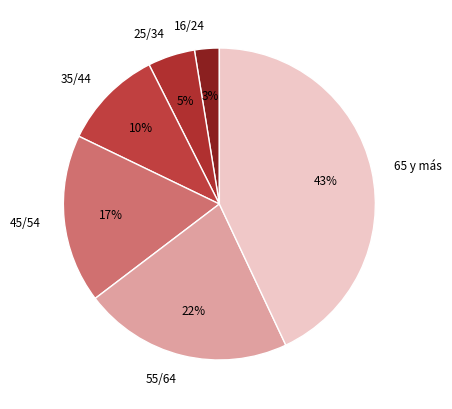

To the nearest percent, what percentage of the pie is 35/44?

10%